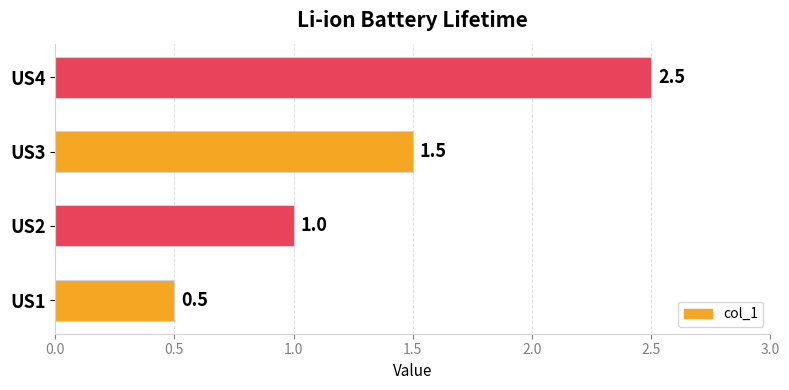

Reading bottom to top, extract all data points from this chart.

US1=0.5	US2=1.0	US3=1.5	US4=2.5